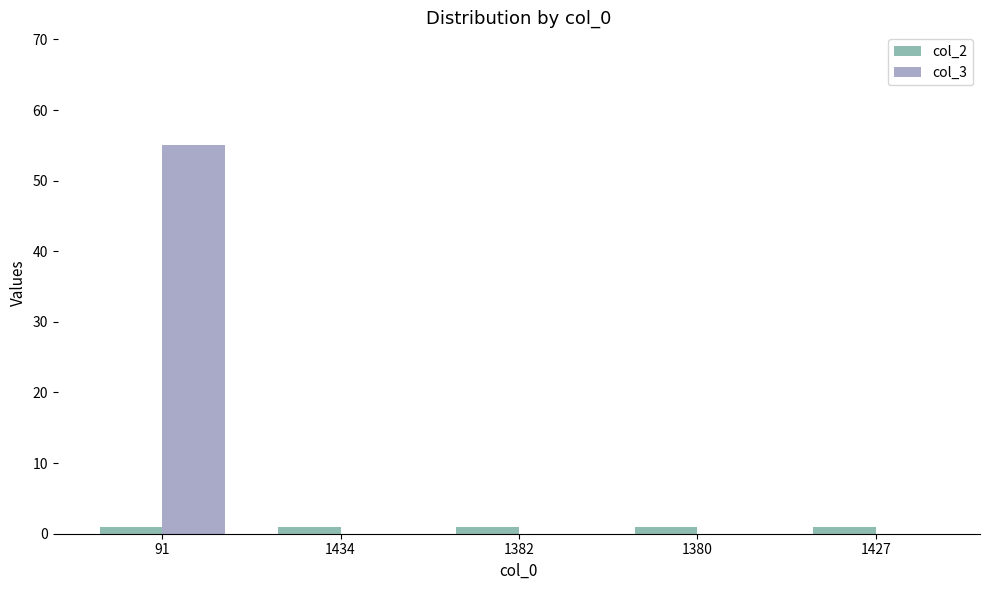

At which category is the sum across all series the highest?

91